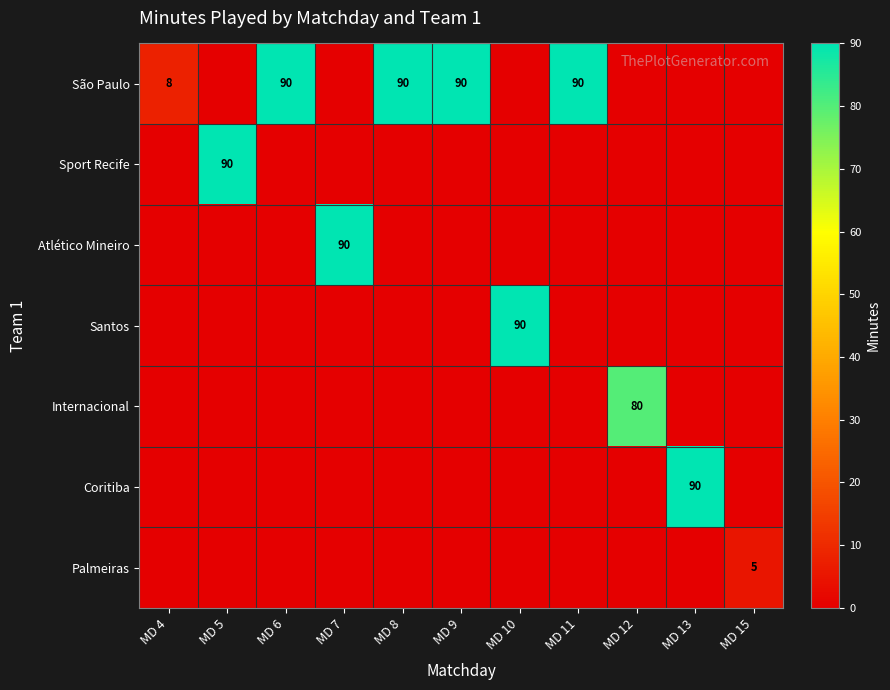

The São Paulo series shows 90 at MD 6. True or false?

True